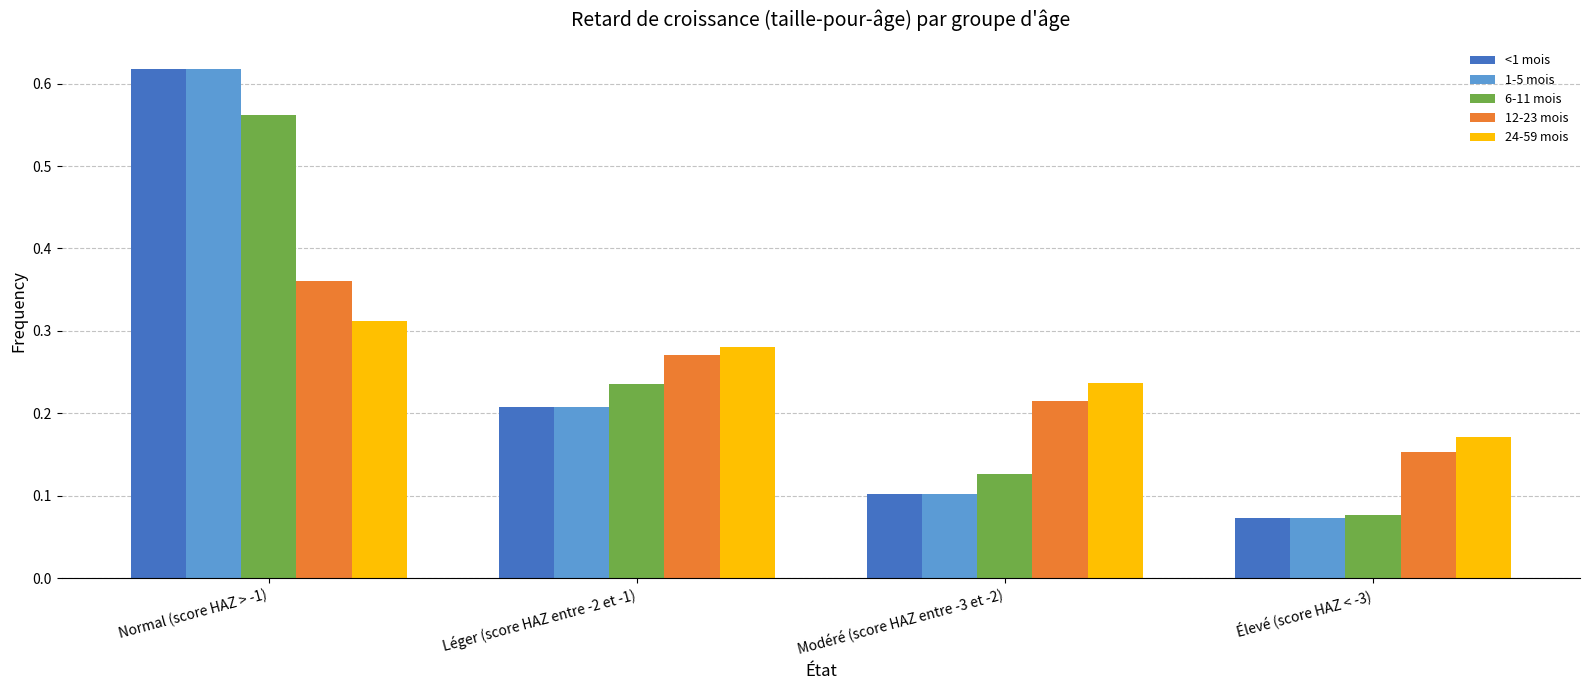

Between Modéré (score HAZ entre -3 et -2) and Élevé (score HAZ < -3), which series saw the biggest shift?

24-59 mois